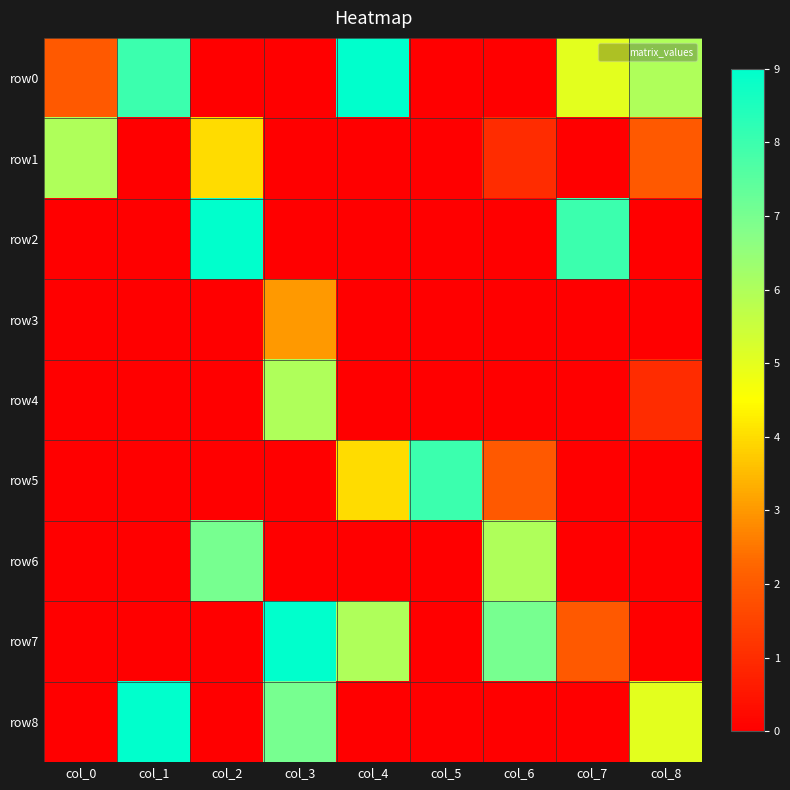

What is the spread (max minus min) of values at col_7?

8